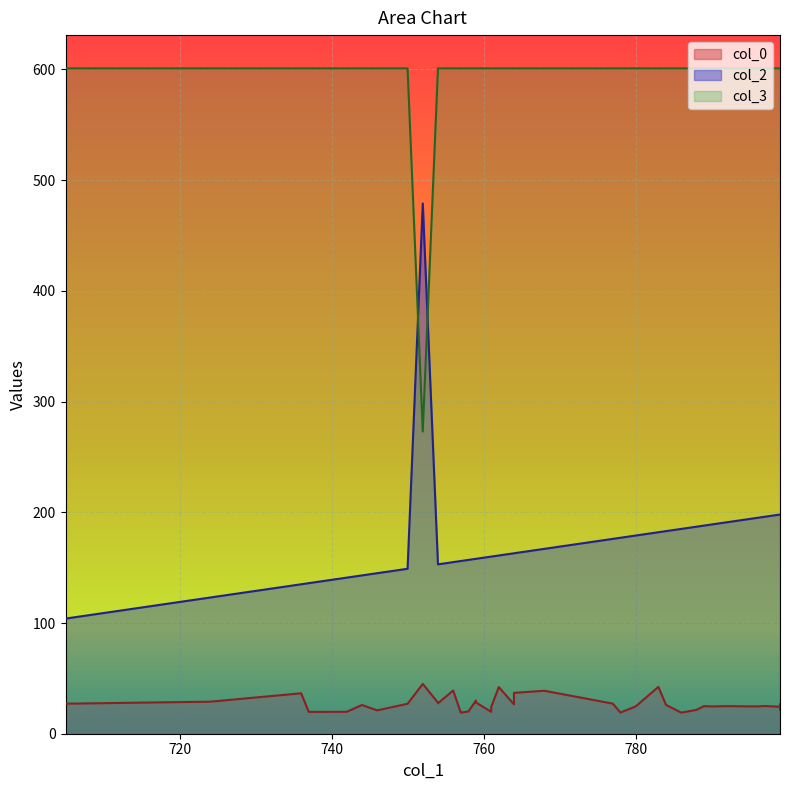

Is it true that col_2 equals 42.4 at 736?

False